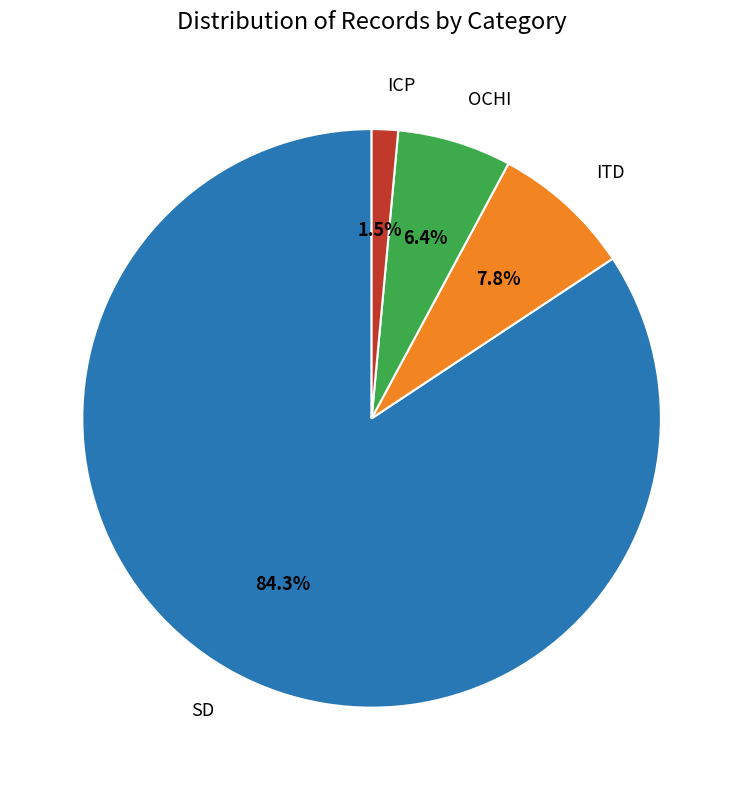

To the nearest percent, what portion does OCHI represent?

6%